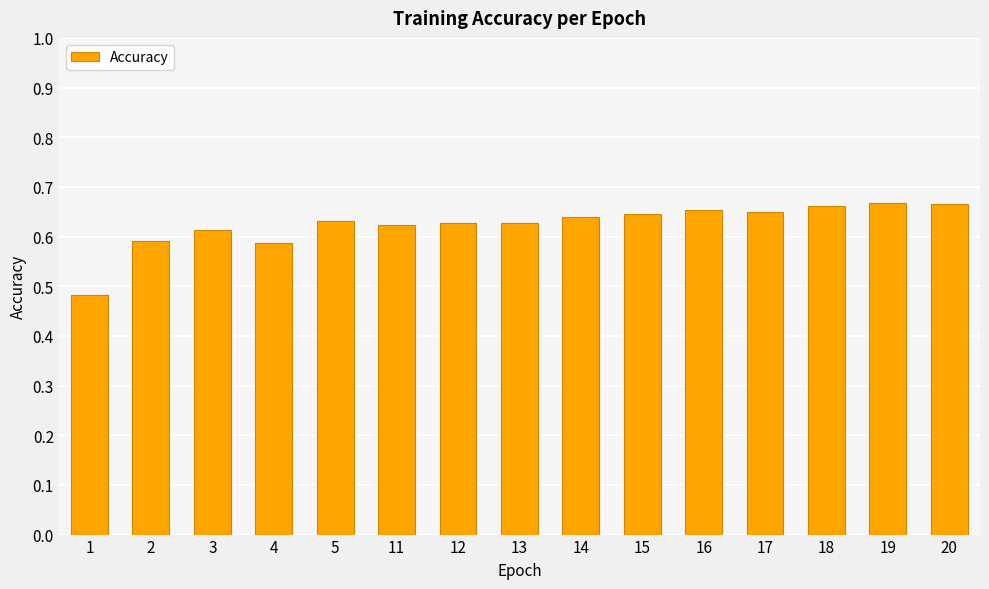

How many values are between 0 and 1?

15